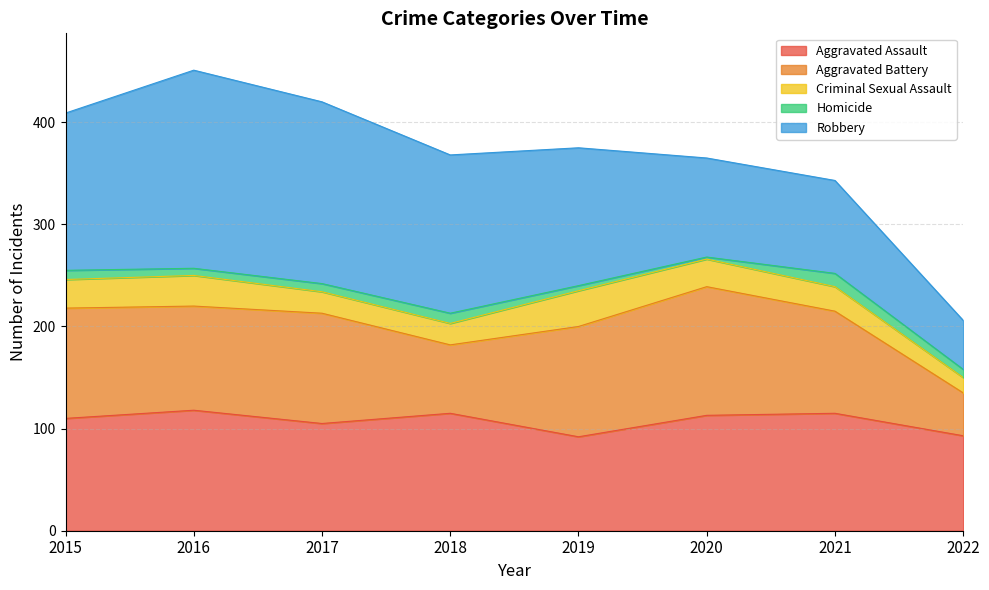

Is it true that Aggravated Battery equals 102 at 2016?

True